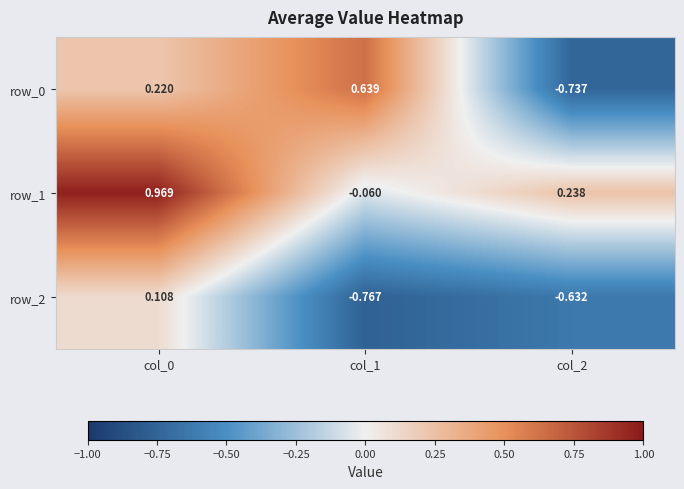

Is it true that row_1 equals 0.1 at col_2?

False